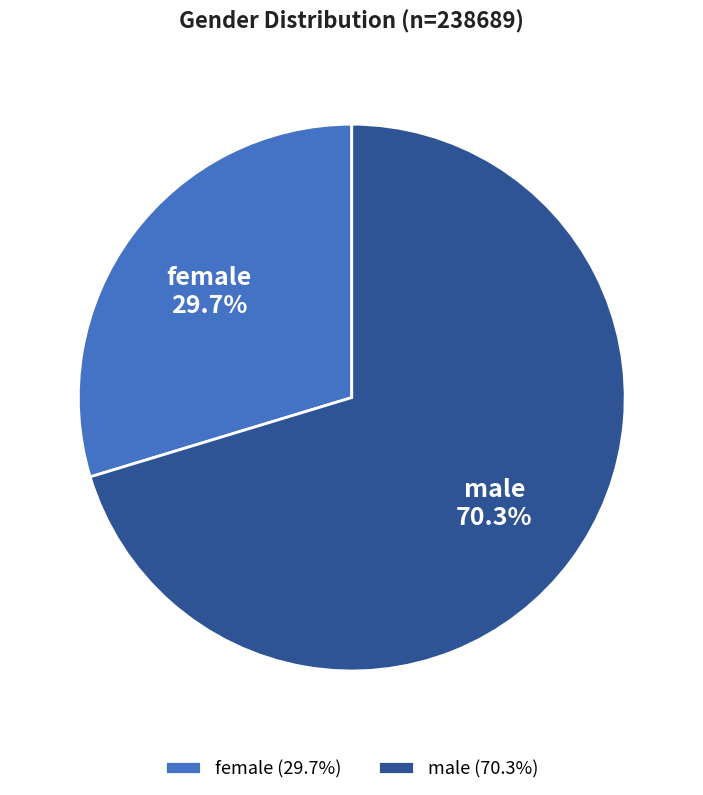

Which slice is the largest?

male